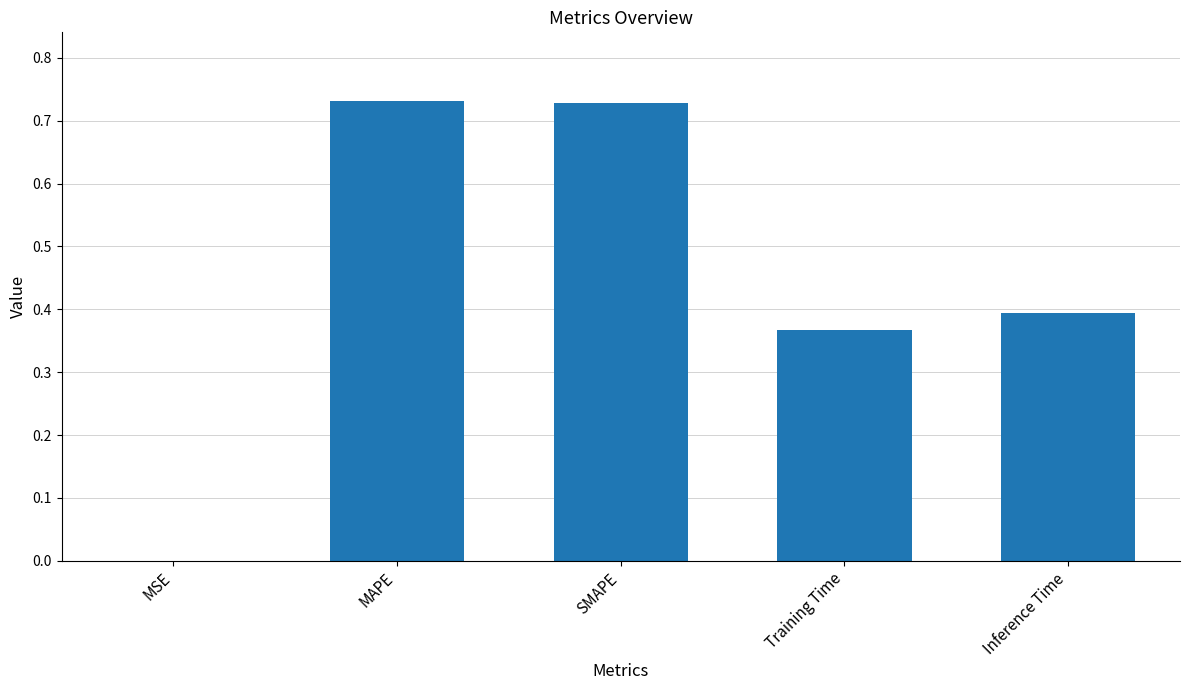

What is the sum of the values at Inference Time and Training Time?

0.8